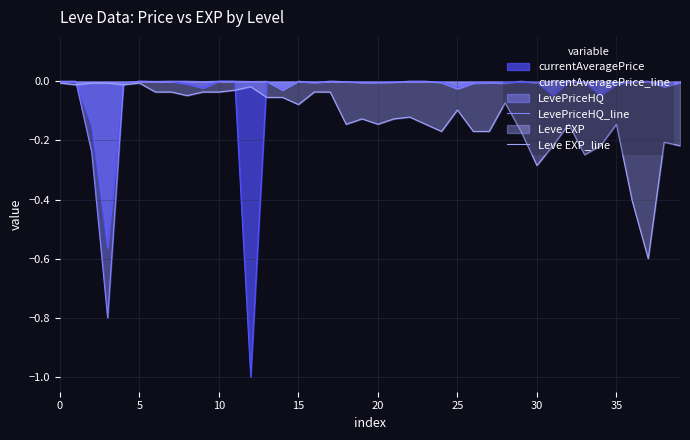

The currentAveragePrice_line series shows -0.0 at 20. True or false?

True